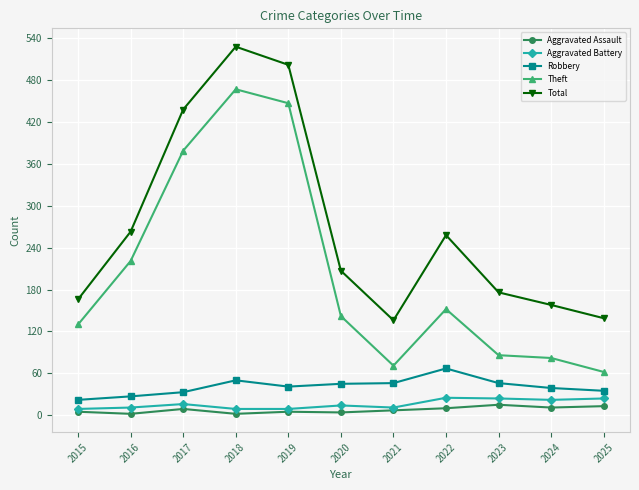

How many data points does each series have?

11